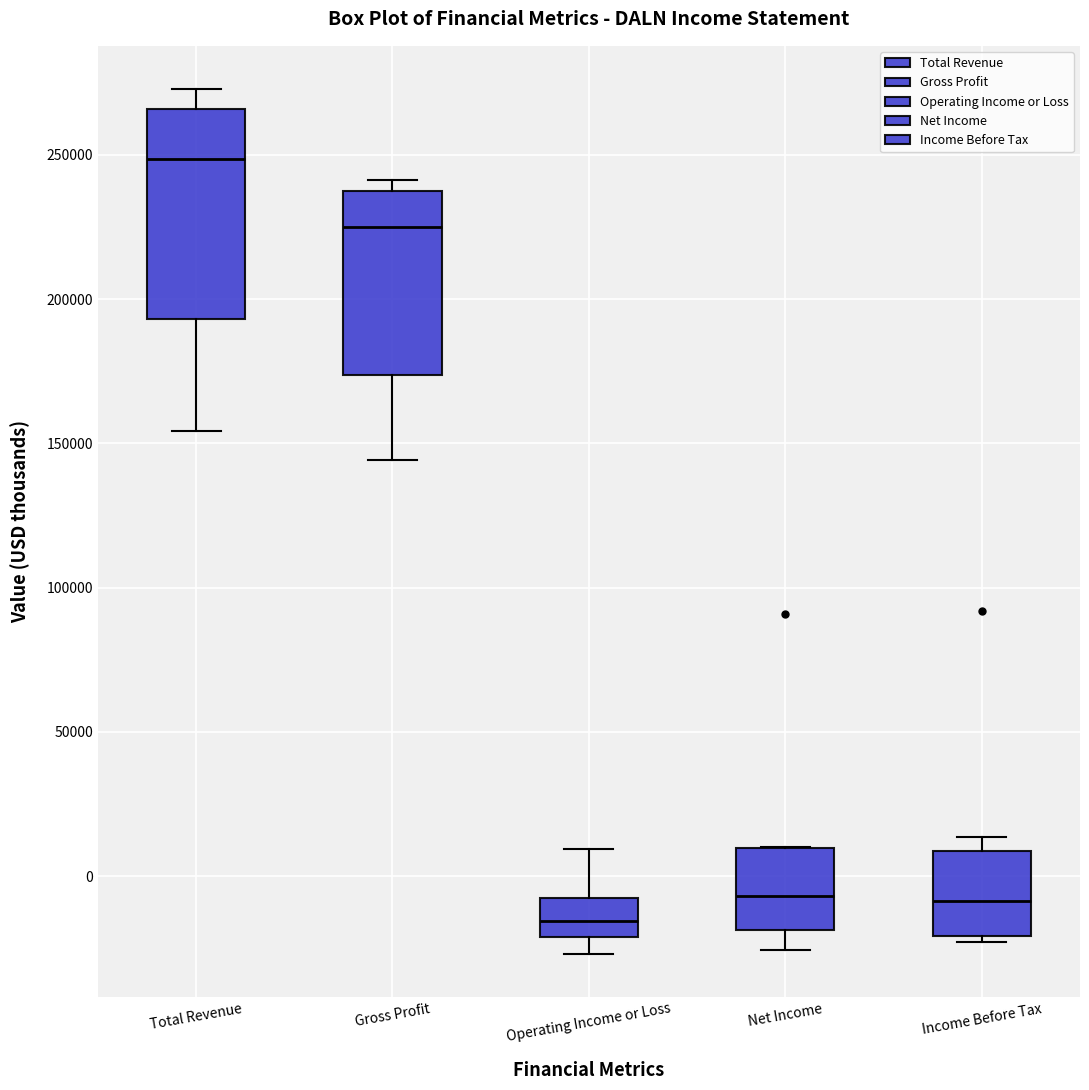

Where does the lower whisker of the box for Operating Income or Loss end on the y-axis? The values are not printed on the chart, so give them approximately, as read against the axis.

-25000